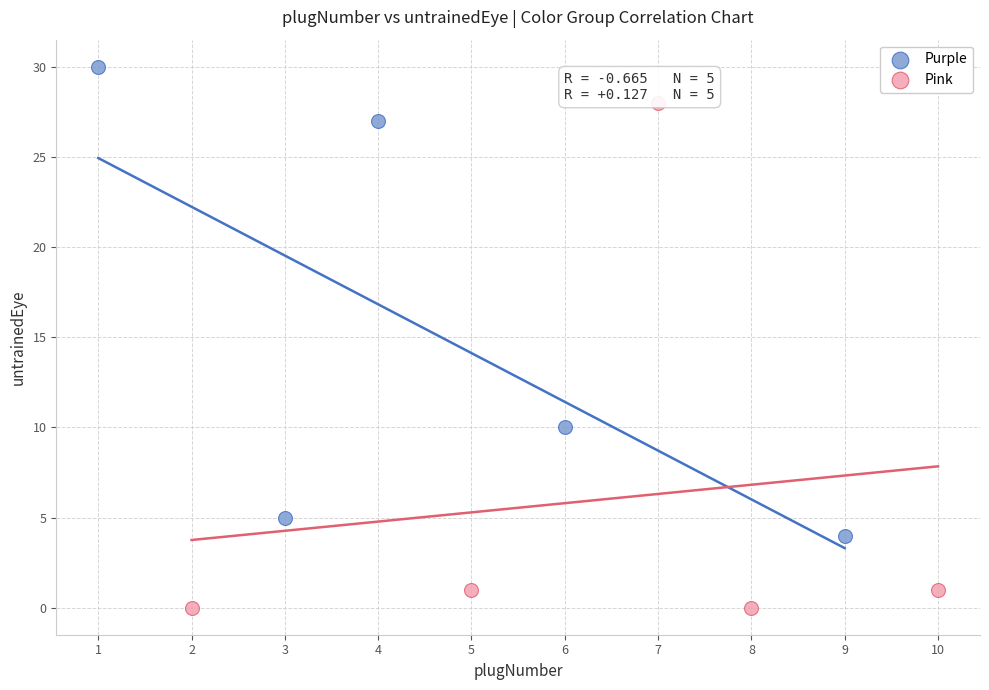

Which series contains the lowest Y value?

Pink